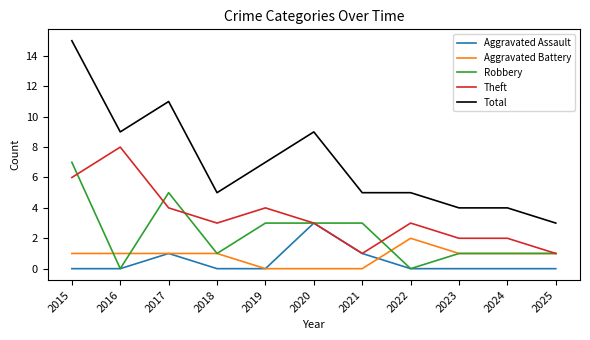

Which series has the largest total across all categories?

Total